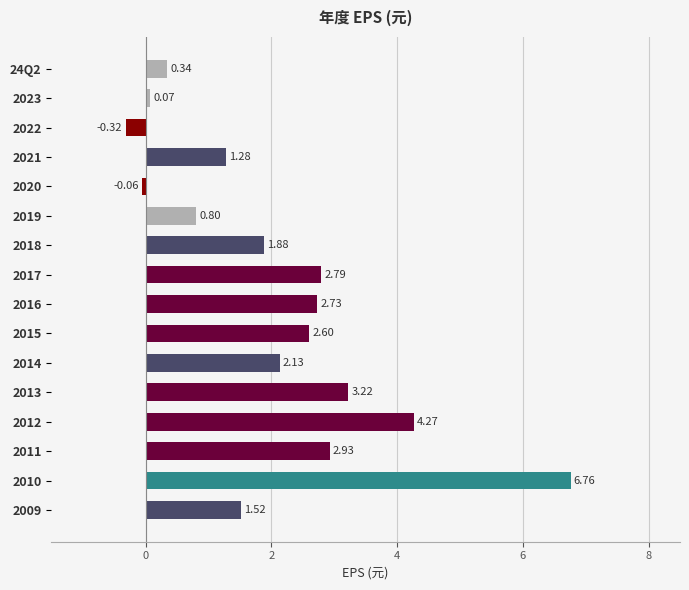

List the labels in order of value, smallest first.

2022, 2020, 2023, 24Q2, 2019, 2021, 2009, 2018, 2014, 2015, 2016, 2017, 2011, 2013, 2012, 2010